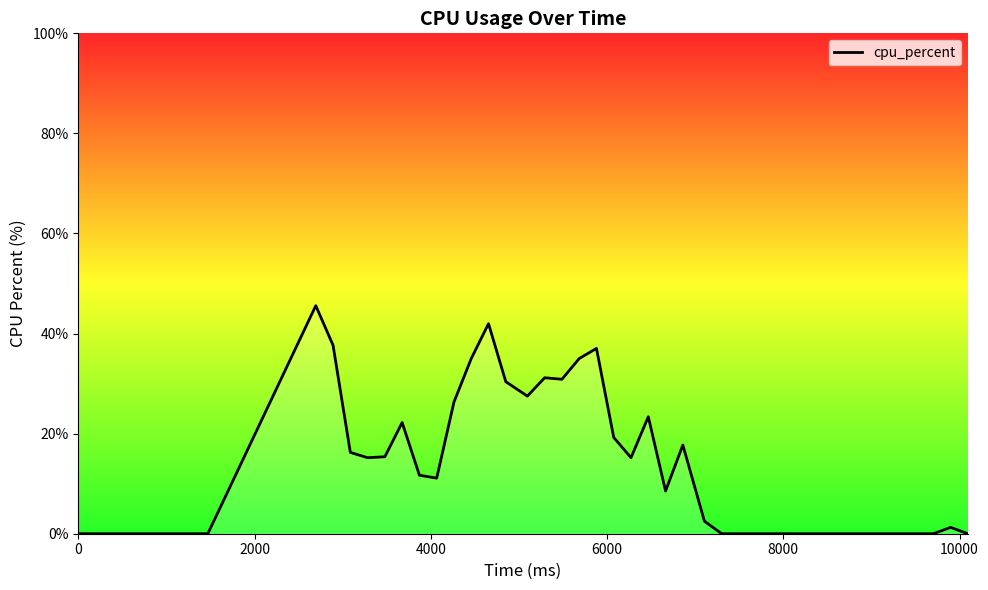

What is the maximum value shown in the chart?

45.6